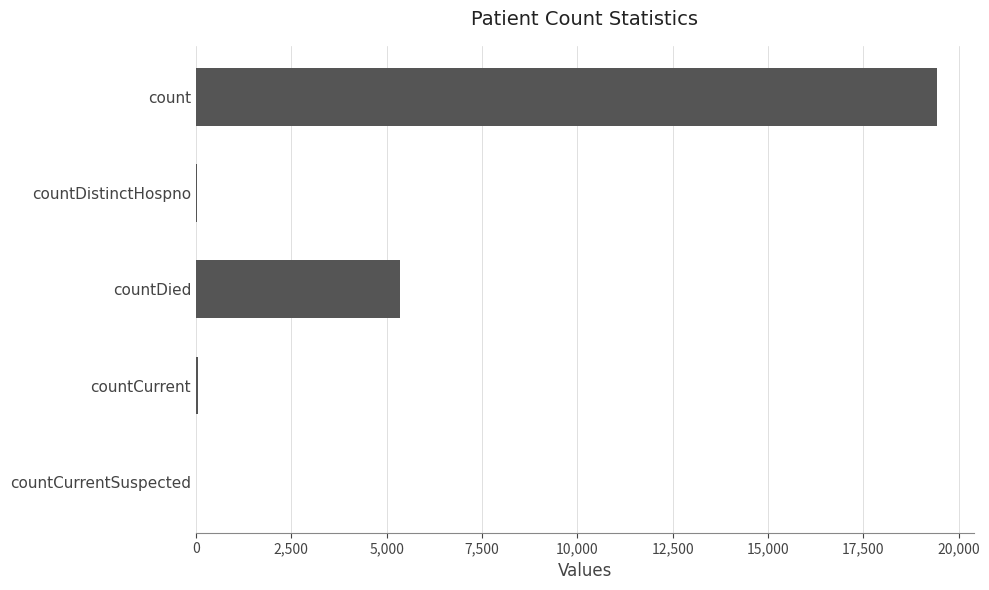

Which label corresponds to the largest value in the chart?

count